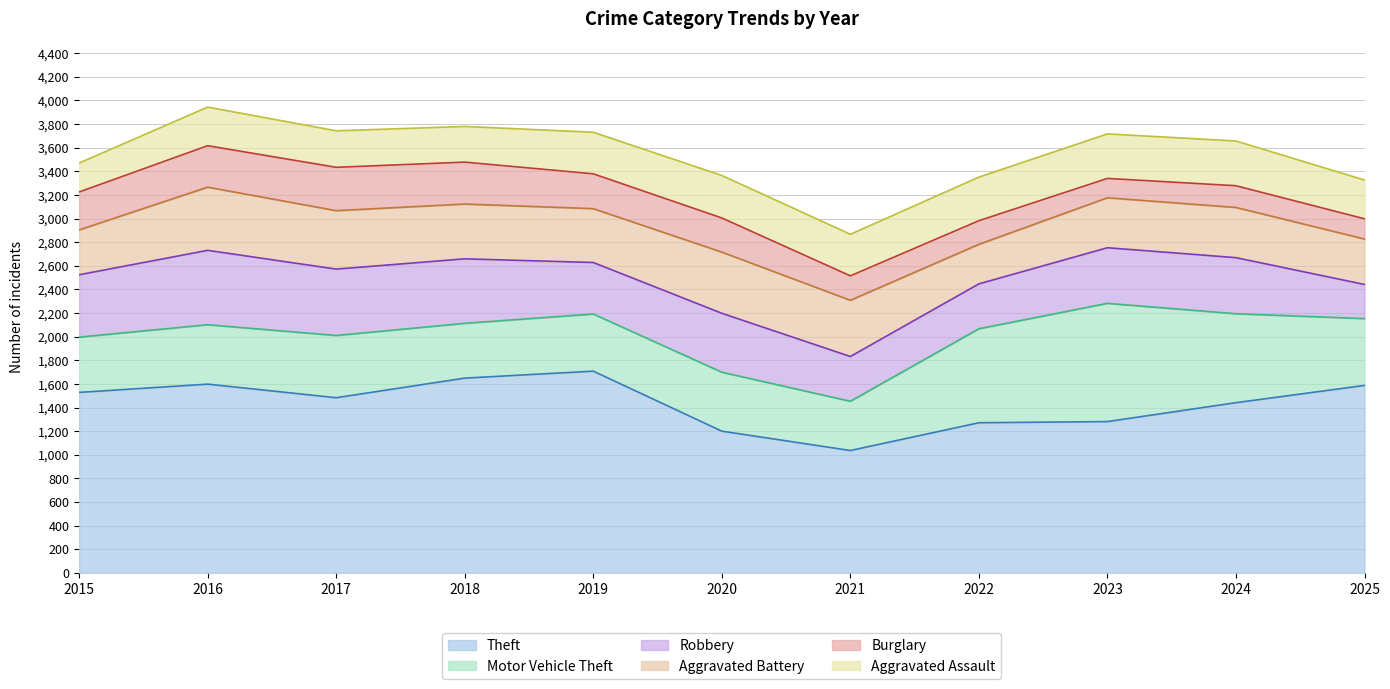

At which category does the chart reach its minimum across all series?

2023